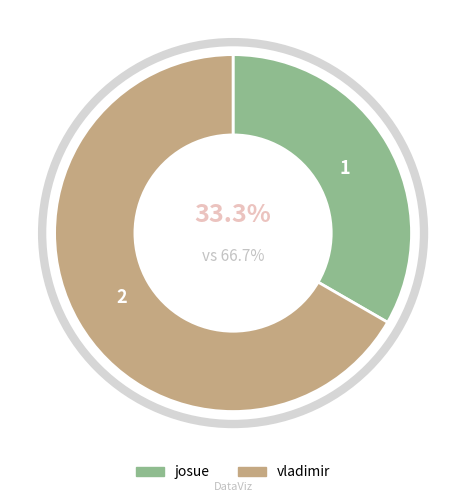

Which has a higher value, vladimir or josue?

vladimir